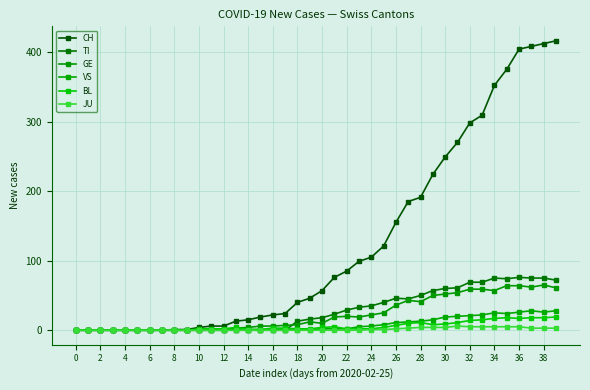

How many values in the TI series are below 18?

20